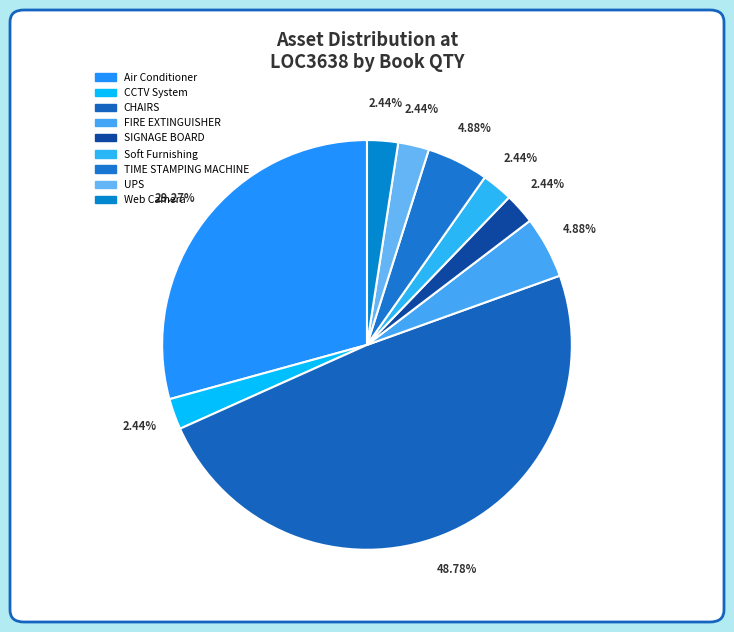

How many slices are in this pie chart?

9